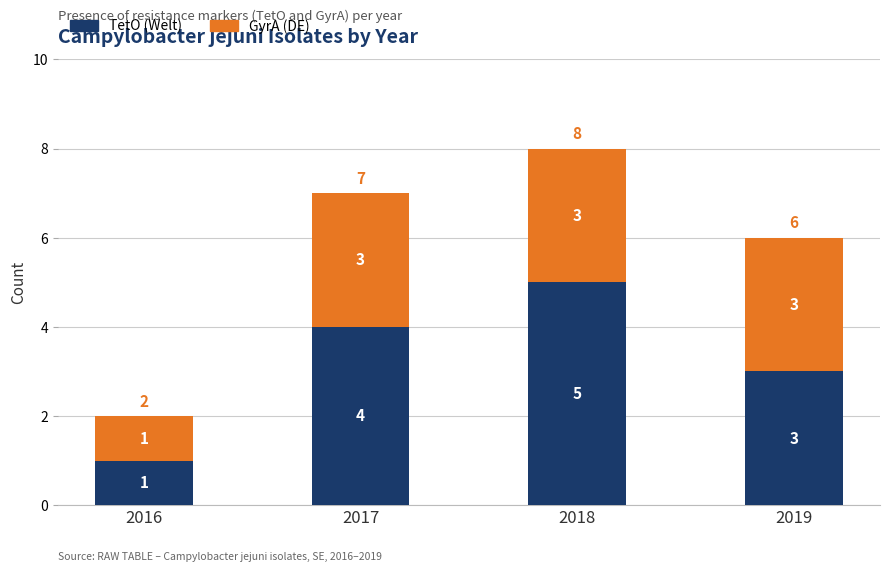

What are all the series names shown in the legend?

TetO (Welt), GyrA (DE)